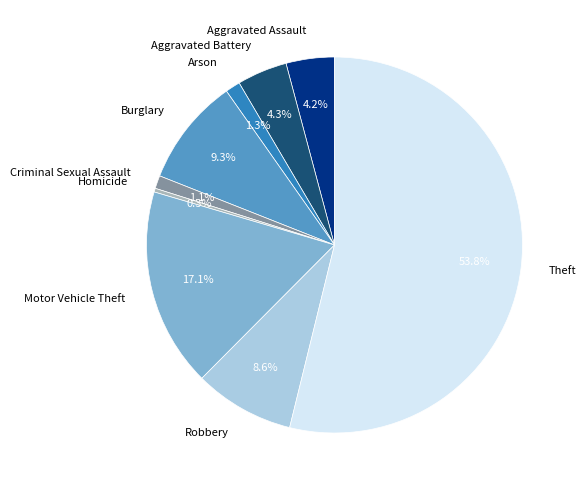

Which has a higher value, Criminal Sexual Assault or Motor Vehicle Theft?

Motor Vehicle Theft